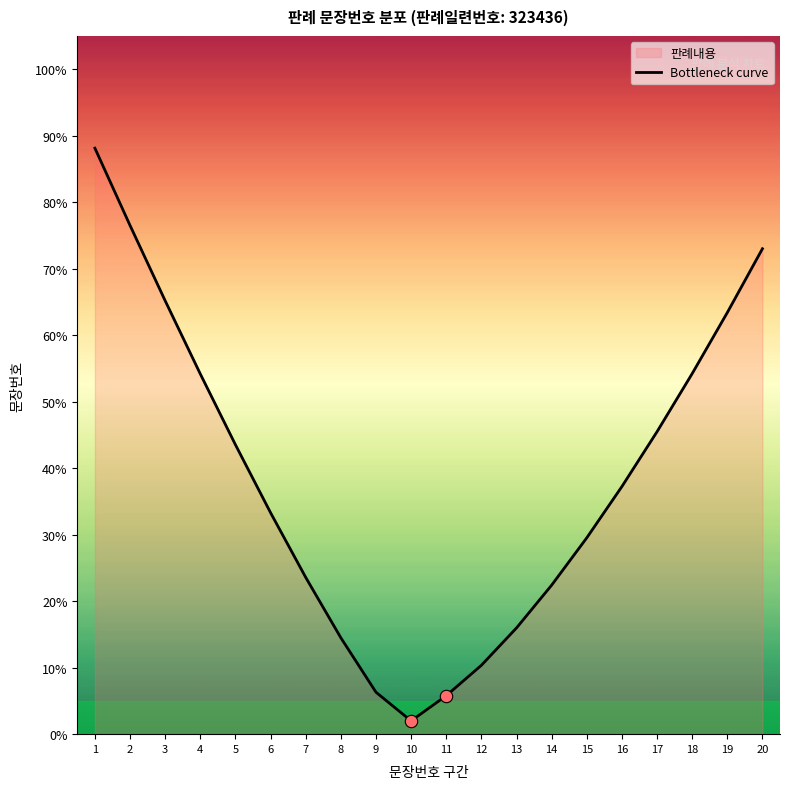

What is the ratio of the value at 9 to the value at 1?

0.1